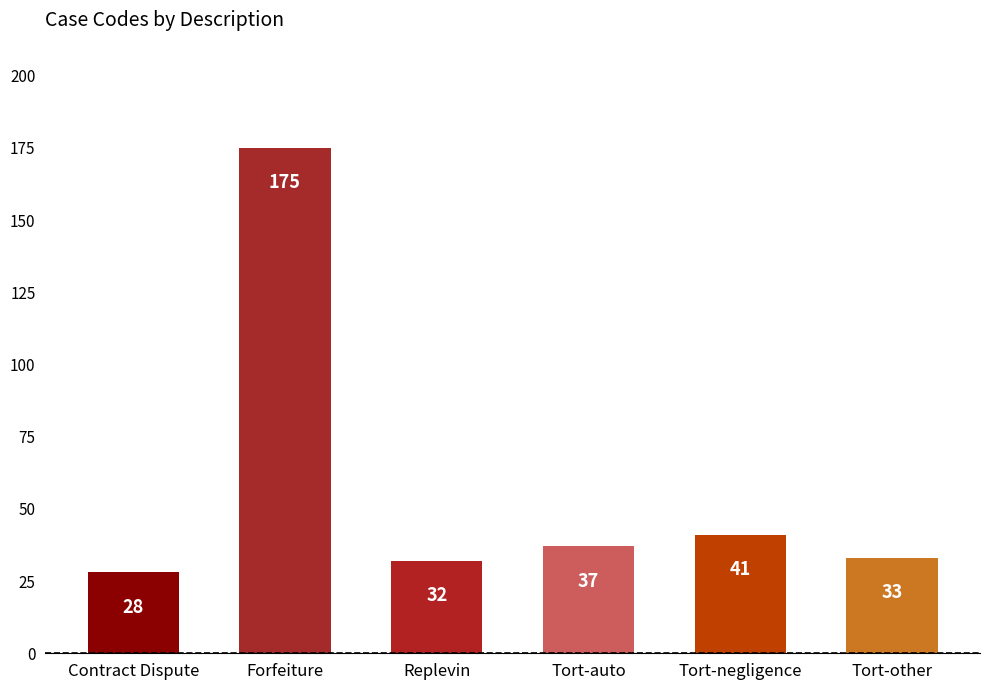

How many values are below 37?

3